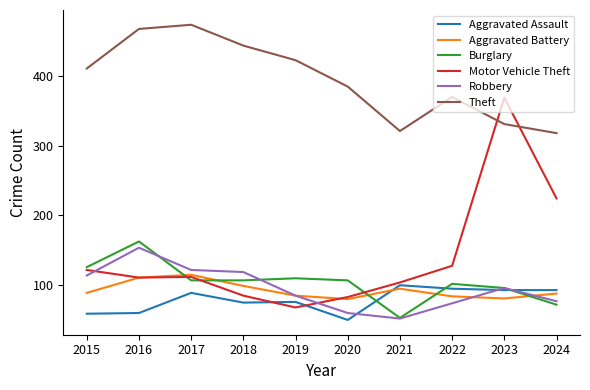

What value does the Theft series have at 2019?

423